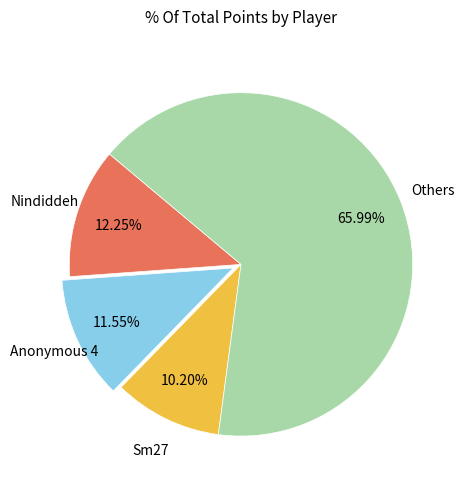

Is there a majority slice in this chart?

Yes